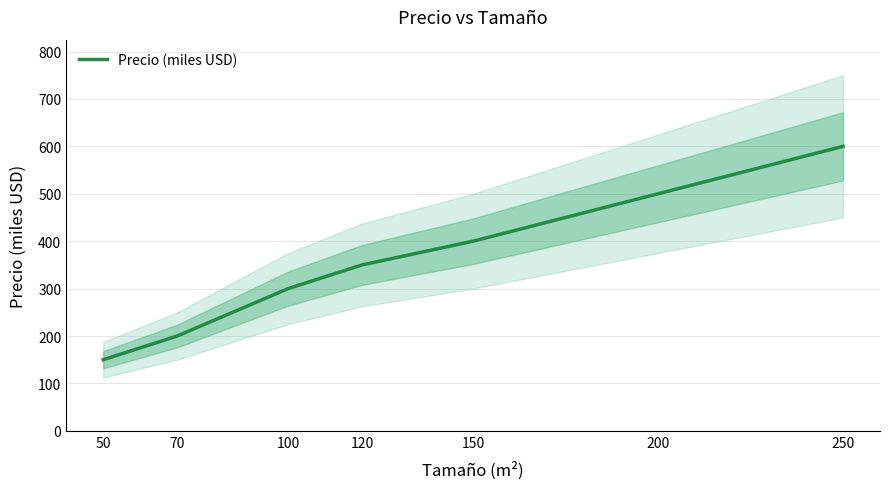

Between 70 and 100, which is larger?

100